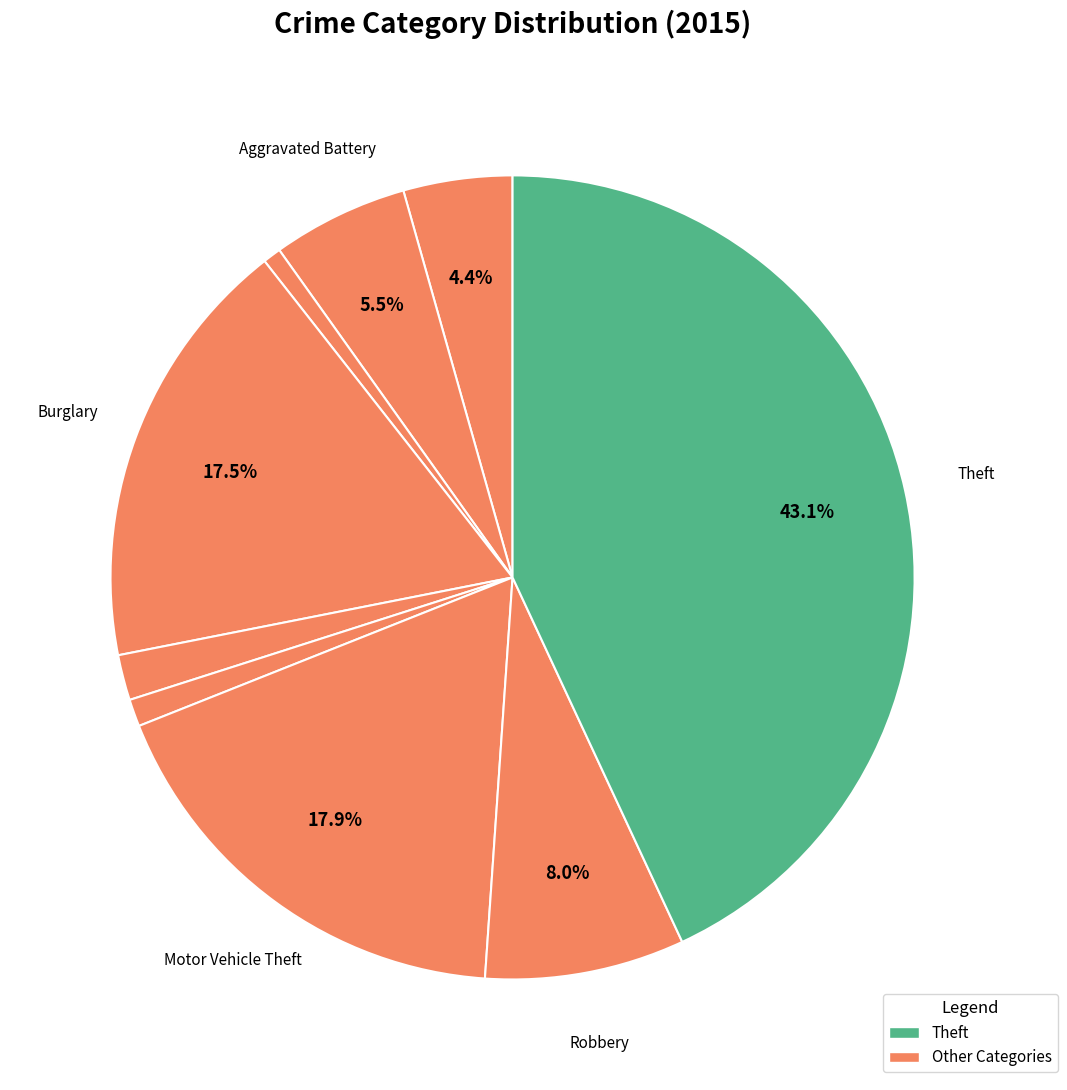

How many slices are in this pie chart?

9